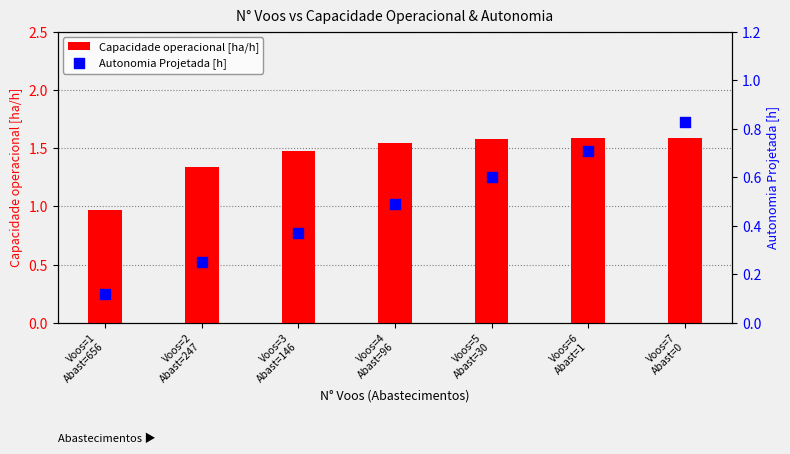

Which series has the largest total across all categories?

Capacidade operacional [ha/h]